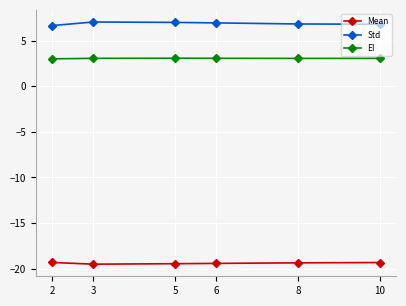

Count the number of categories in the chart.

6